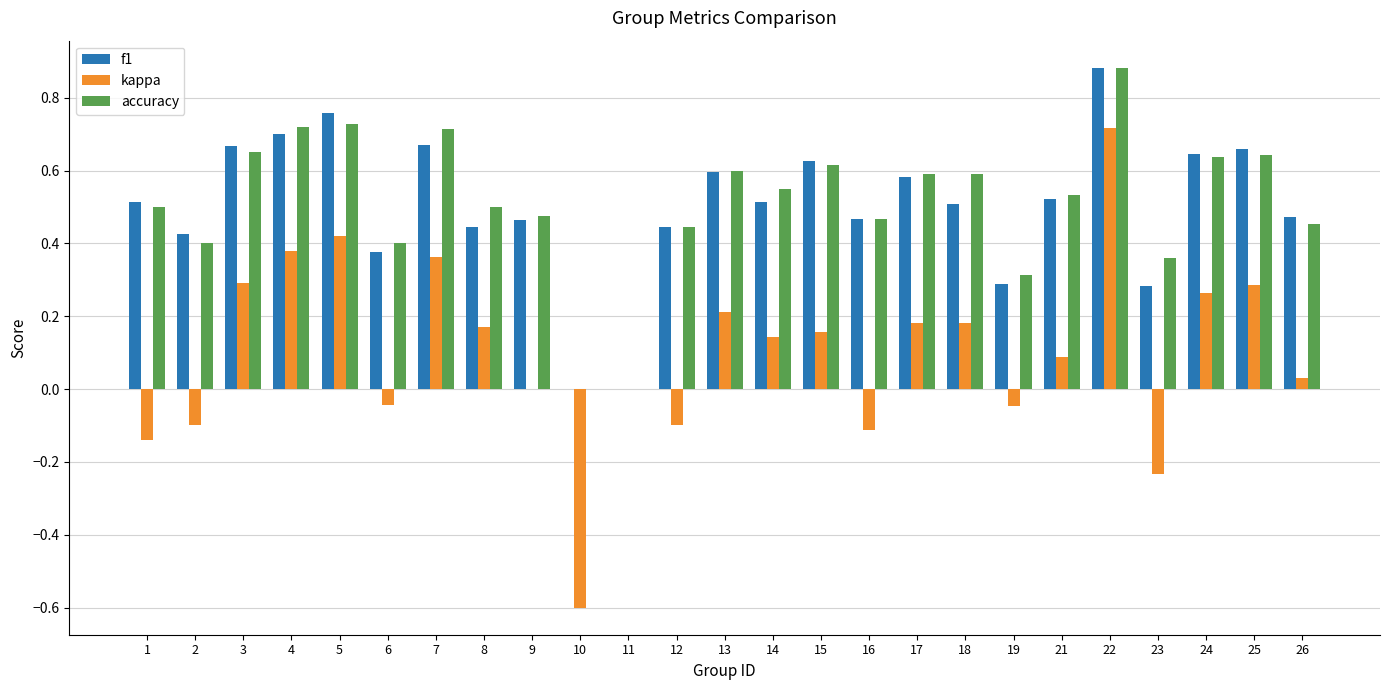

What is the sum of all kappa values?

2.5